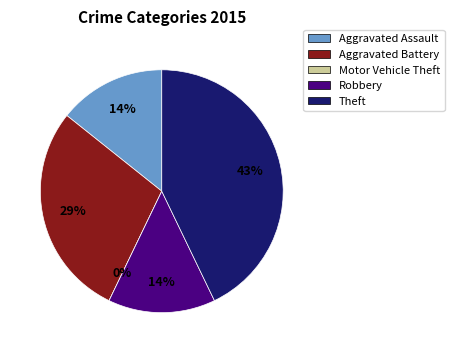

What is the largest slice in the pie chart?

Theft